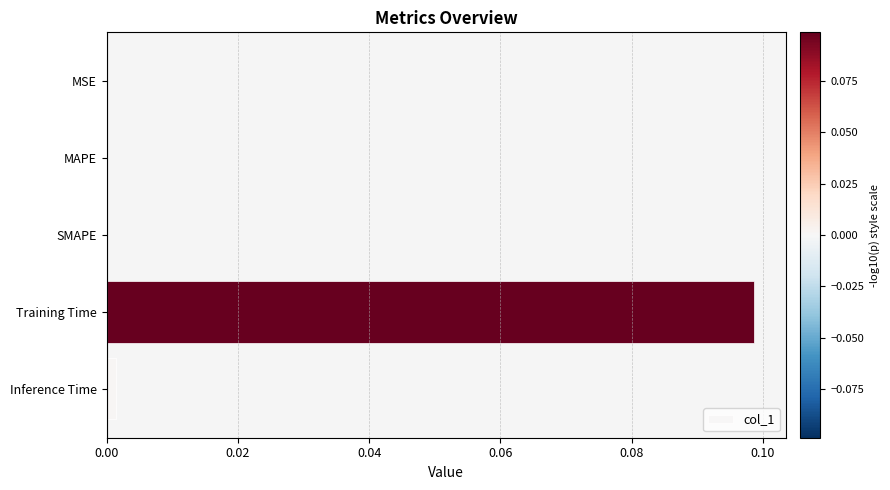

The value at MSE is -0.1. True or false?

False